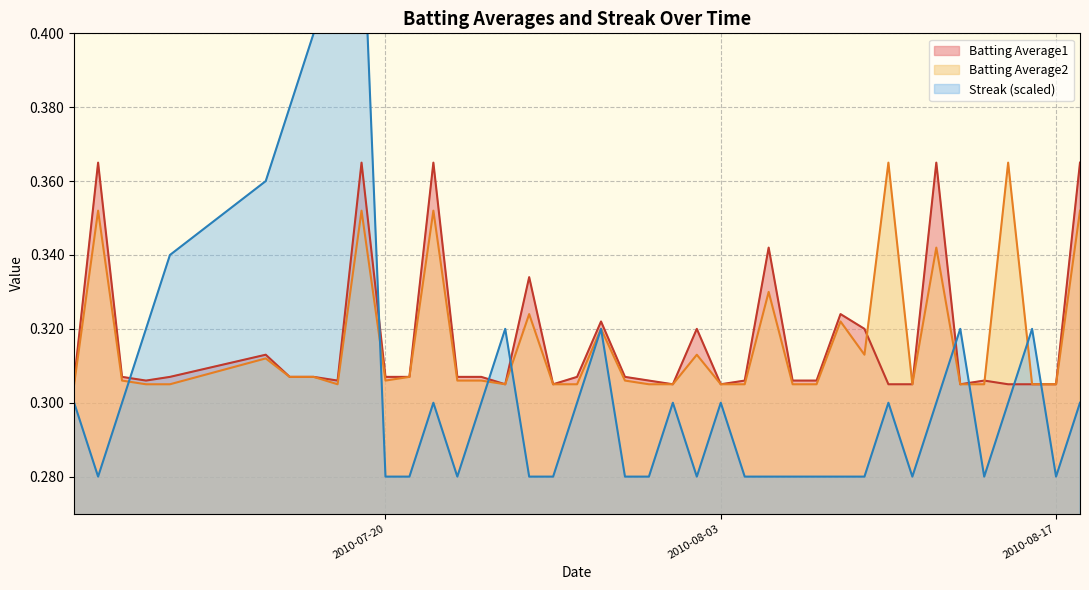

What is the lowest value of the Batting Average1 series?

0.3